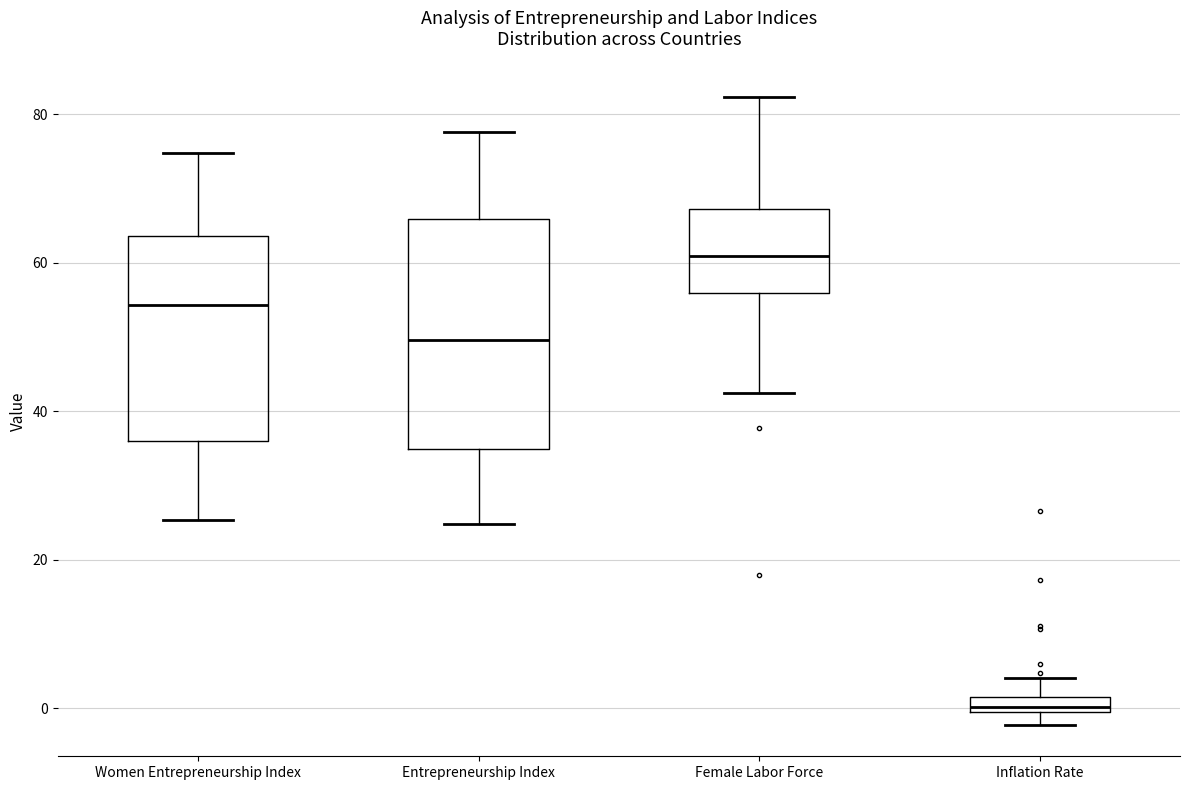

Which box is the tallest, from its lower edge to its upper edge?

Entrepreneurship Index